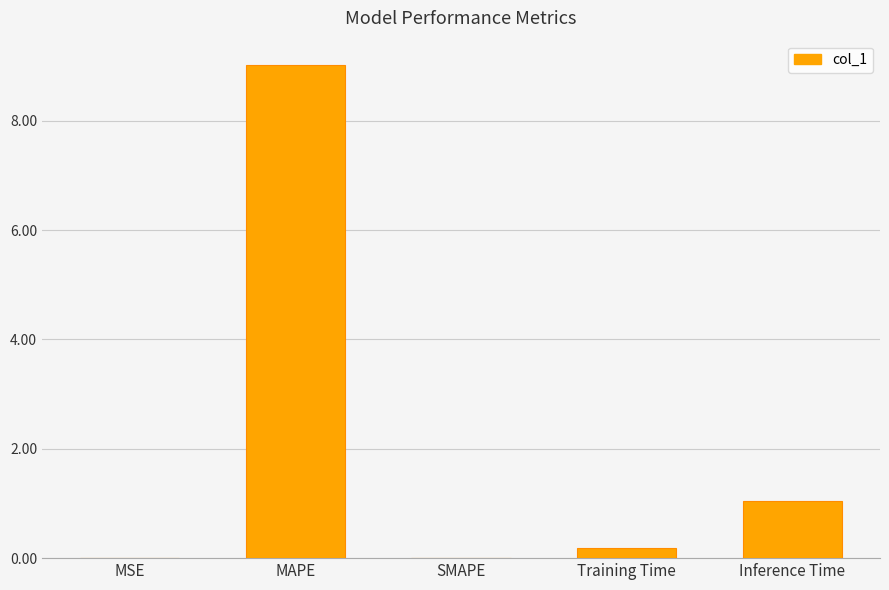

What is the maximum value shown in the chart?

9.0